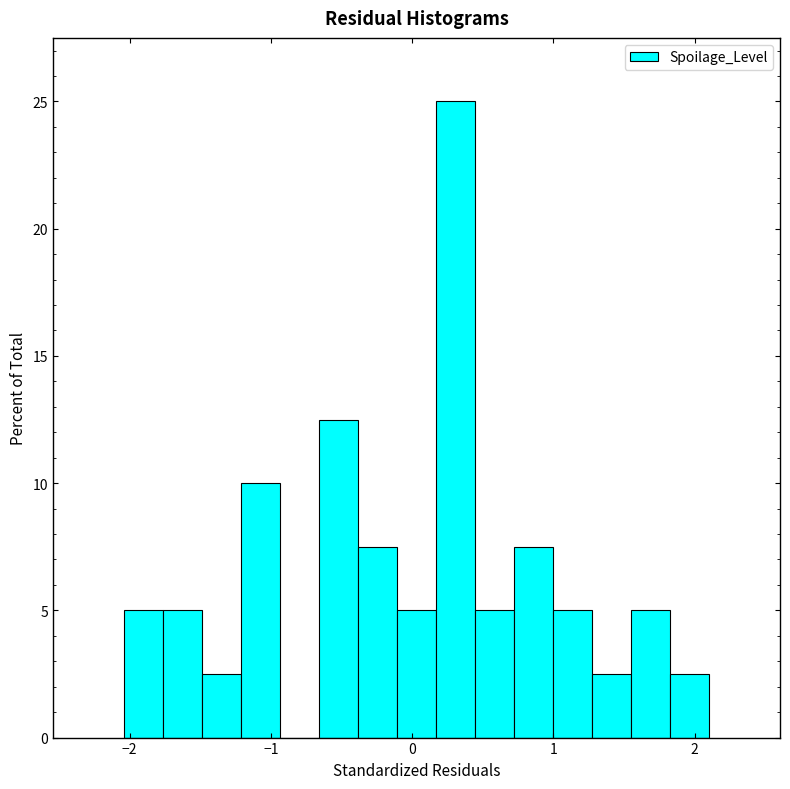

Around what value on the x-axis is the tallest bar? Give the approximate position of its centre, as read against the axis.

0.3